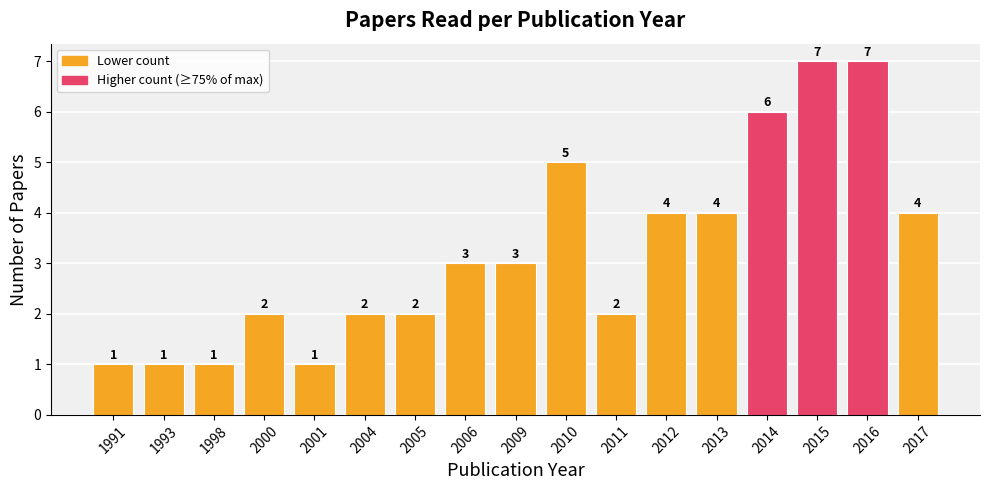

Which has a higher value, 2004 or 1998?

2004